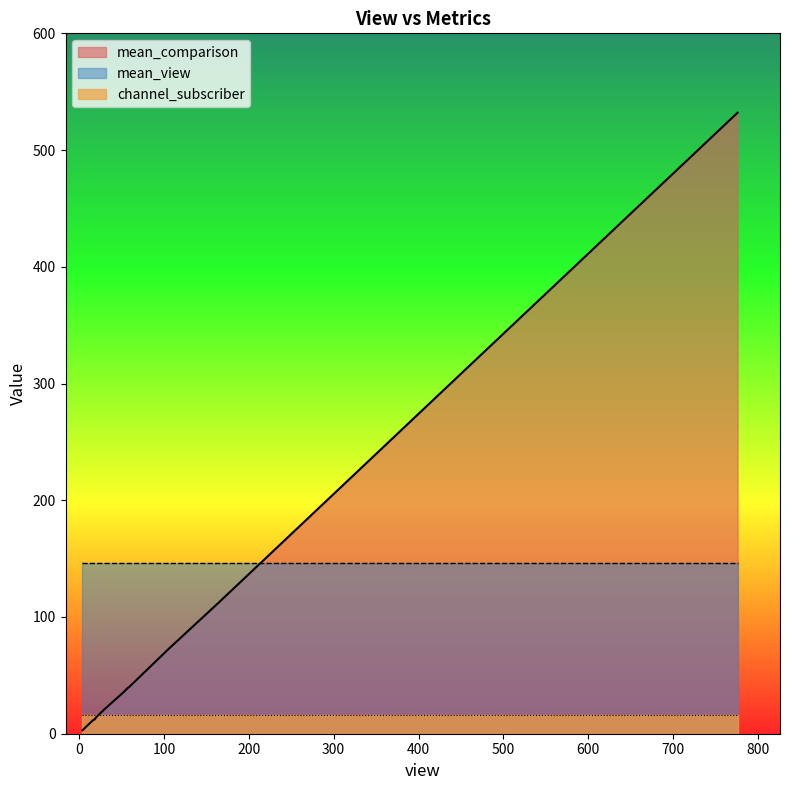

Which series has the largest range (max minus min)?

mean_comparison